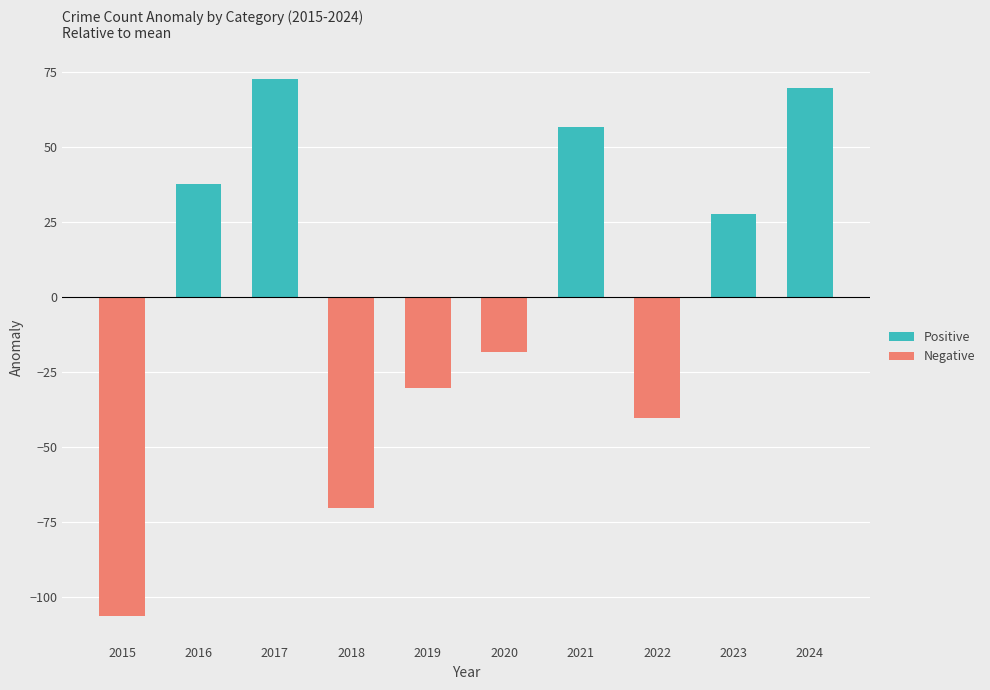

Which has a higher value, 2015 or 2019?

2015